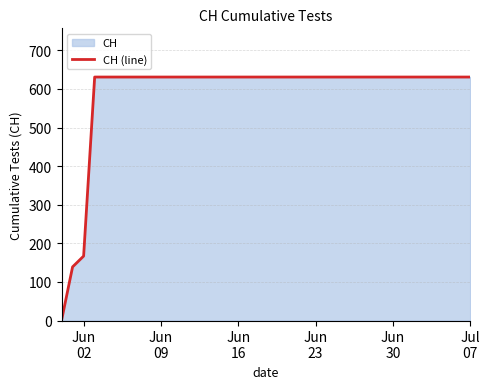

What is the difference between the maximum and minimum values?

631